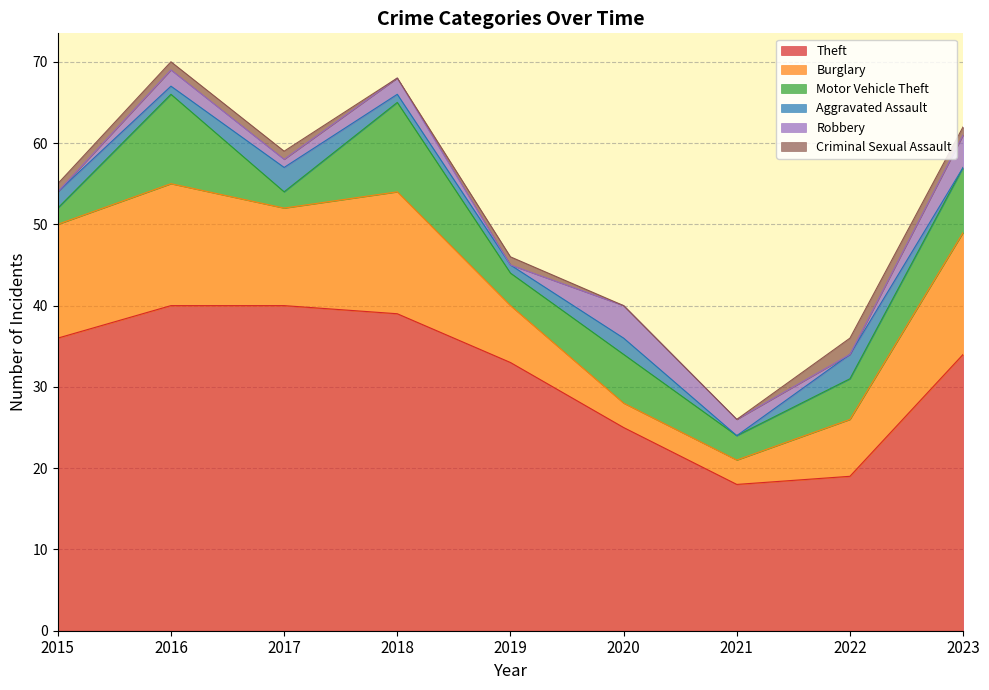

What is the value of the Criminal Sexual Assault point at the 3rd from the left?

1